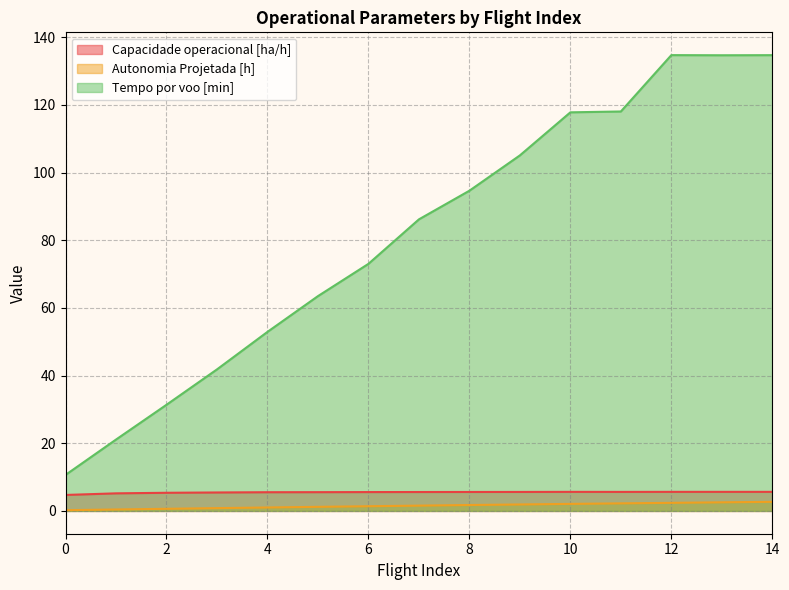

In Tempo por voo [min], how many points are lower than both neighbors (excluding endpoints)?

1